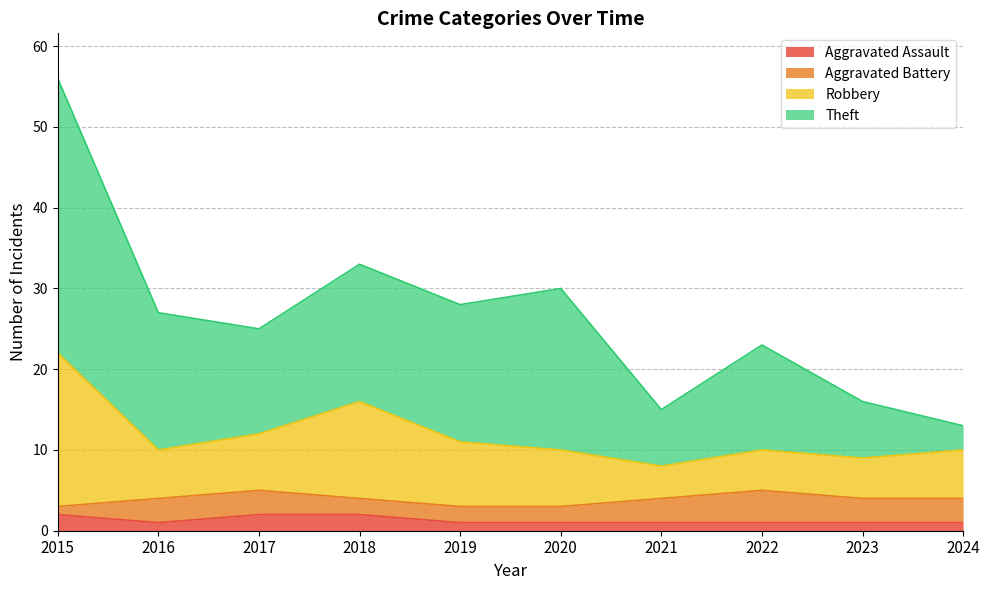

At which category is the sum across all series the highest?

2015